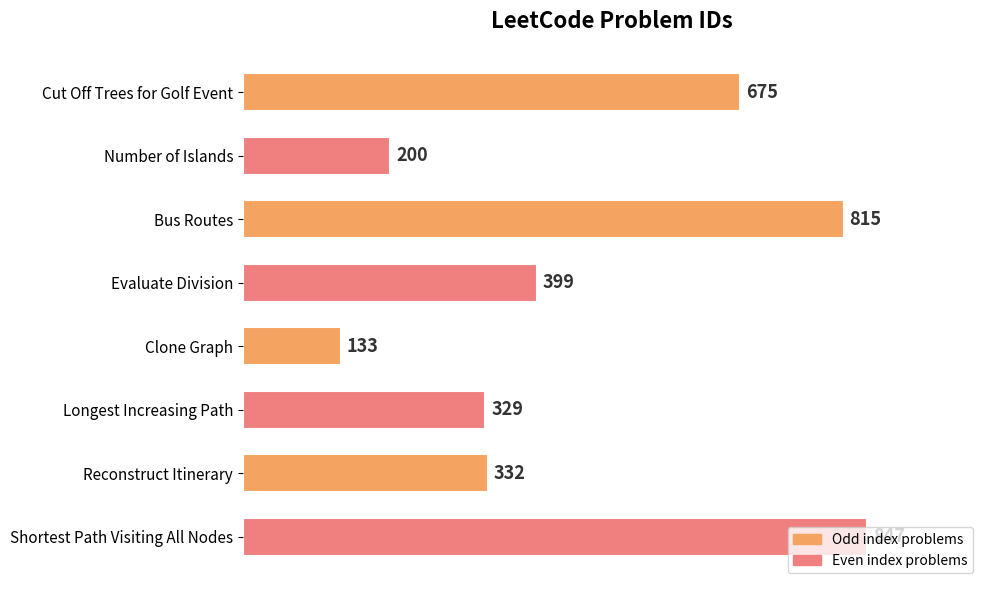

List the labels in order of value, largest first.

Shortest Path Visiting All Nodes, Bus Routes, Cut Off Trees for Golf Event, Evaluate Division, Reconstruct Itinerary, Longest Increasing Path, Number of Islands, Clone Graph